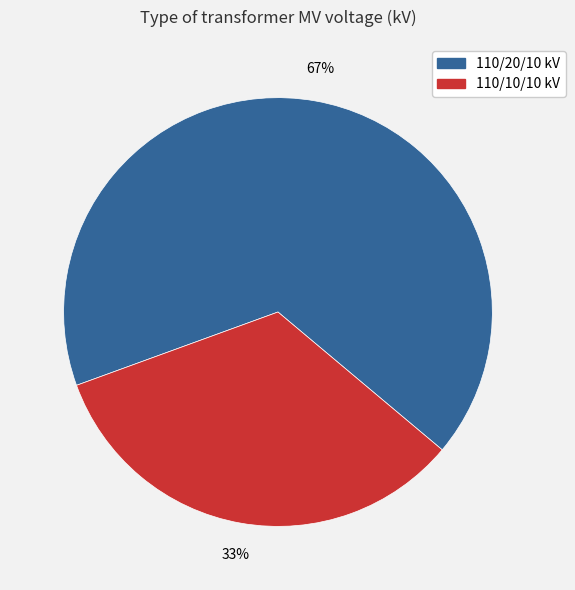

To the nearest percent, what is the average slice percentage?

50%